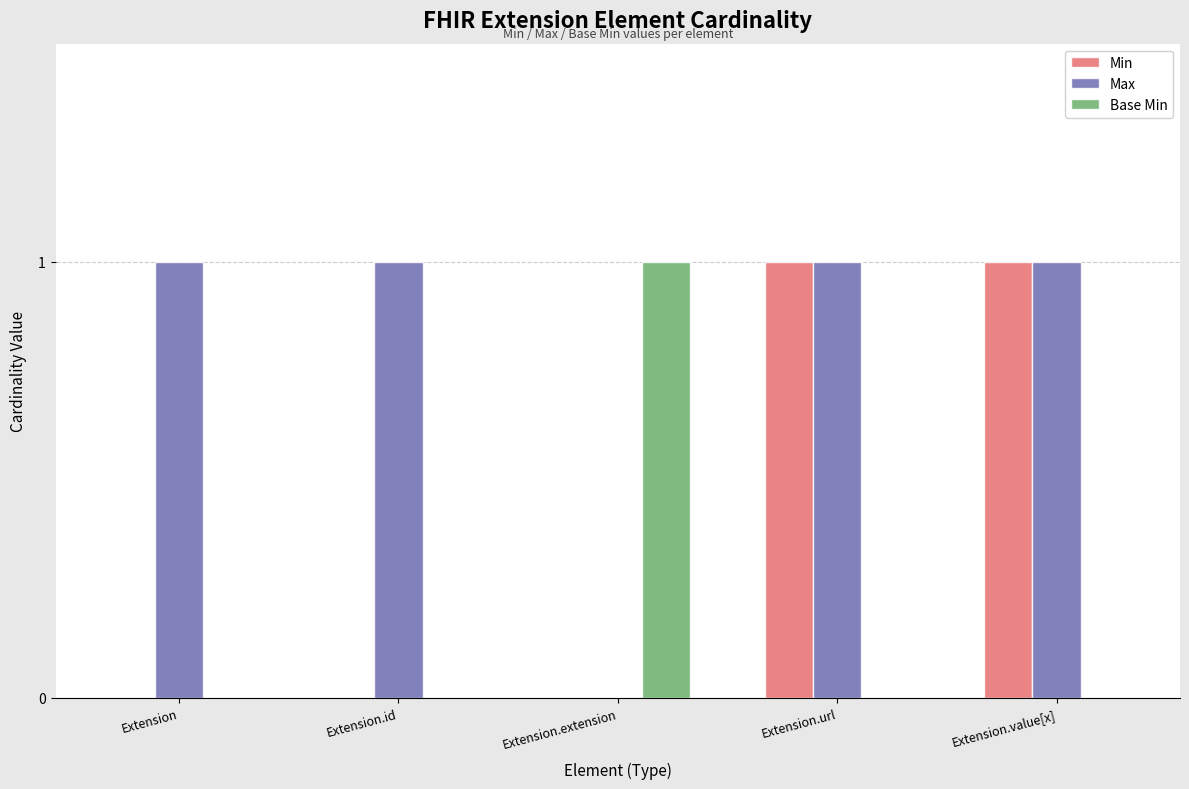

Is it true that Base Min equals -1 at Extension?

False